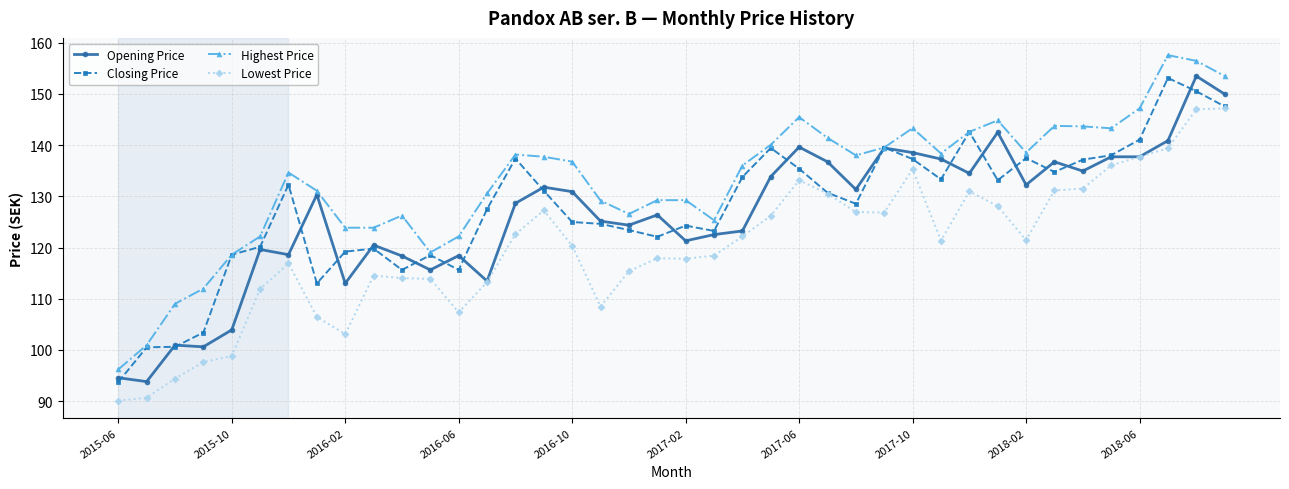

What is the difference between the second highest and minimum values in the Opening Price series?

56.1